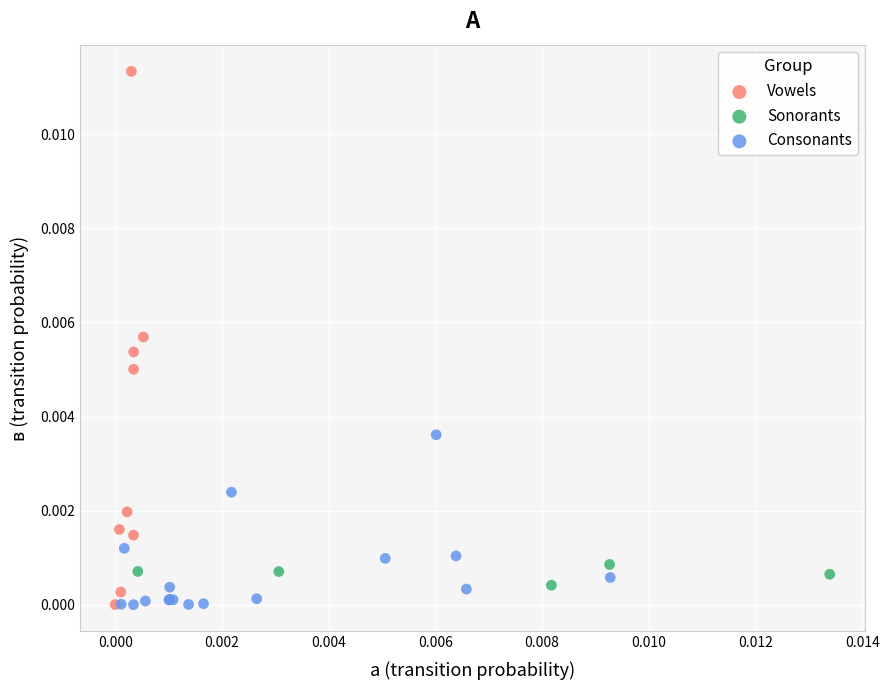

Which series reaches the maximum Y coordinate?

Vowels